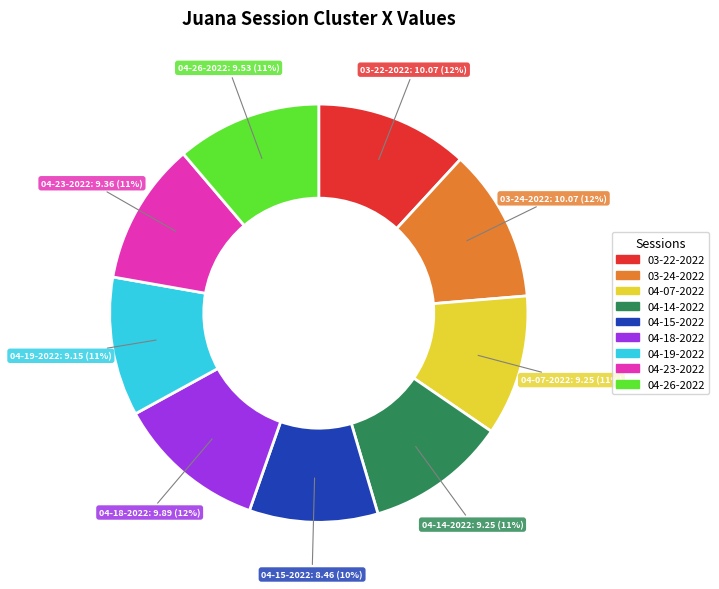

To the nearest percent, what is the average slice percentage?

11%